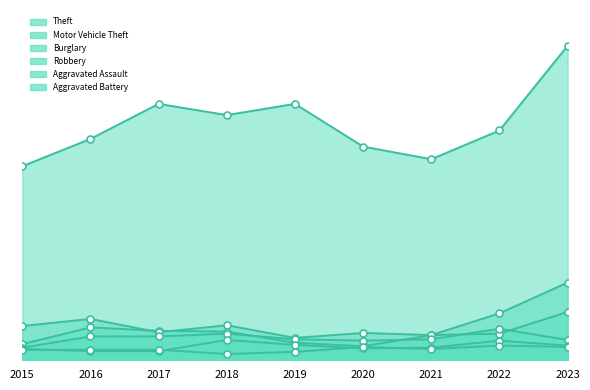

Which series has the largest total across all categories?

Theft